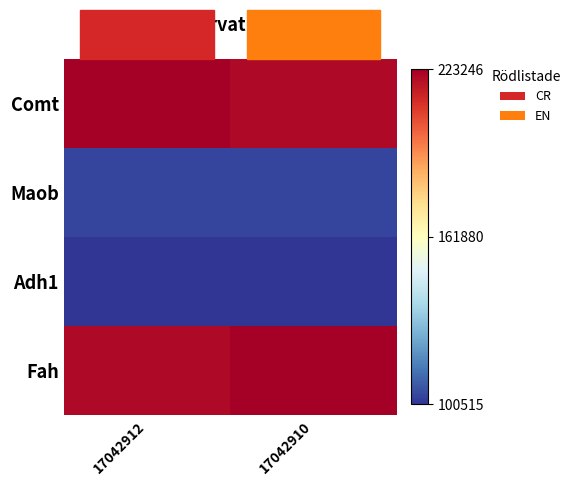

At 17042910, list the series in order from smallest to largest.

Adh1, Maob, Comt, Fah